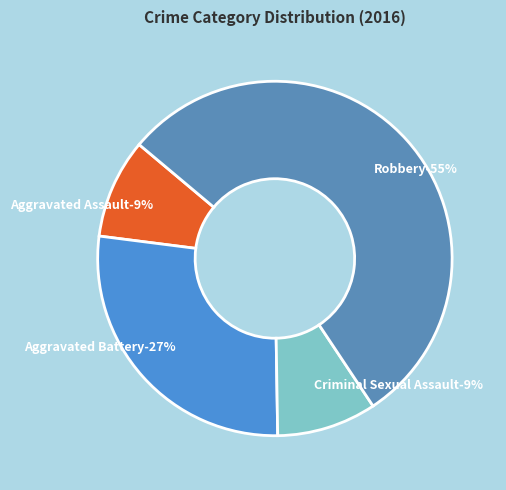

Combined, what portion of the pie is Aggravated Assault and Aggravated Battery?

36.4%